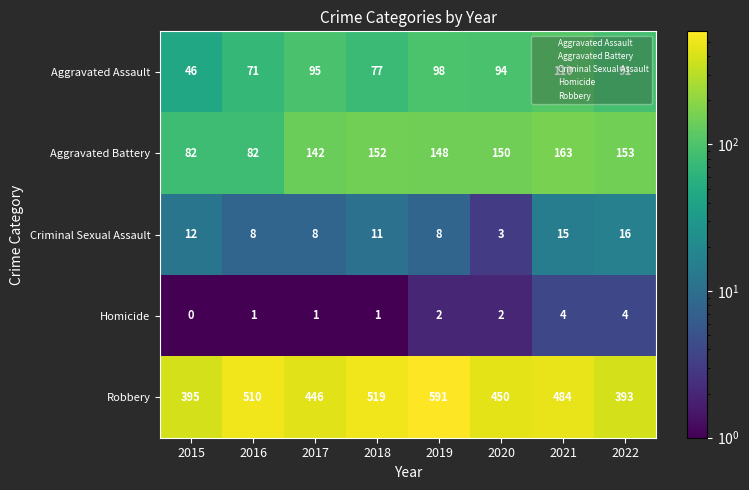

Count the Homicide values in the range 1 to 4.

7